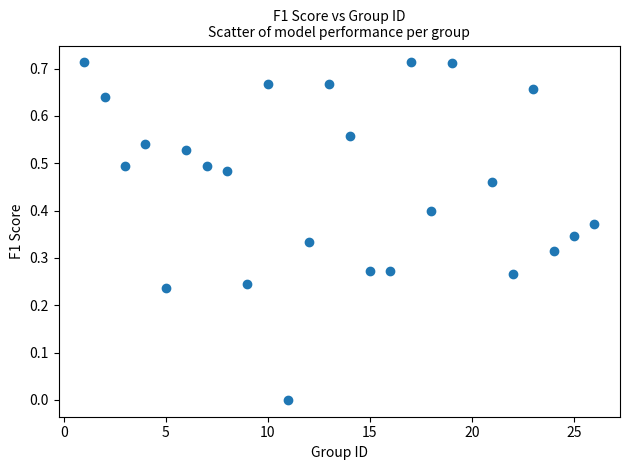

What is the range of X values (max minus min)?

25.0